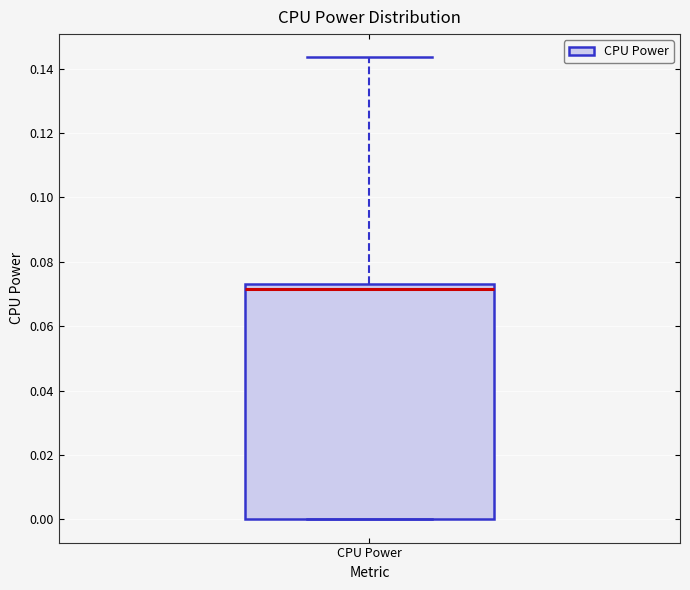

Transcribe this box plot: give where the median line is, the range the box spans, and where the two whiskers end, as read against the y-axis. The values are not printed on the chart, so give them approximately, as read against the axis.

median 0.072, box 0.000 to 0.074, whiskers 0.000 to 0.144